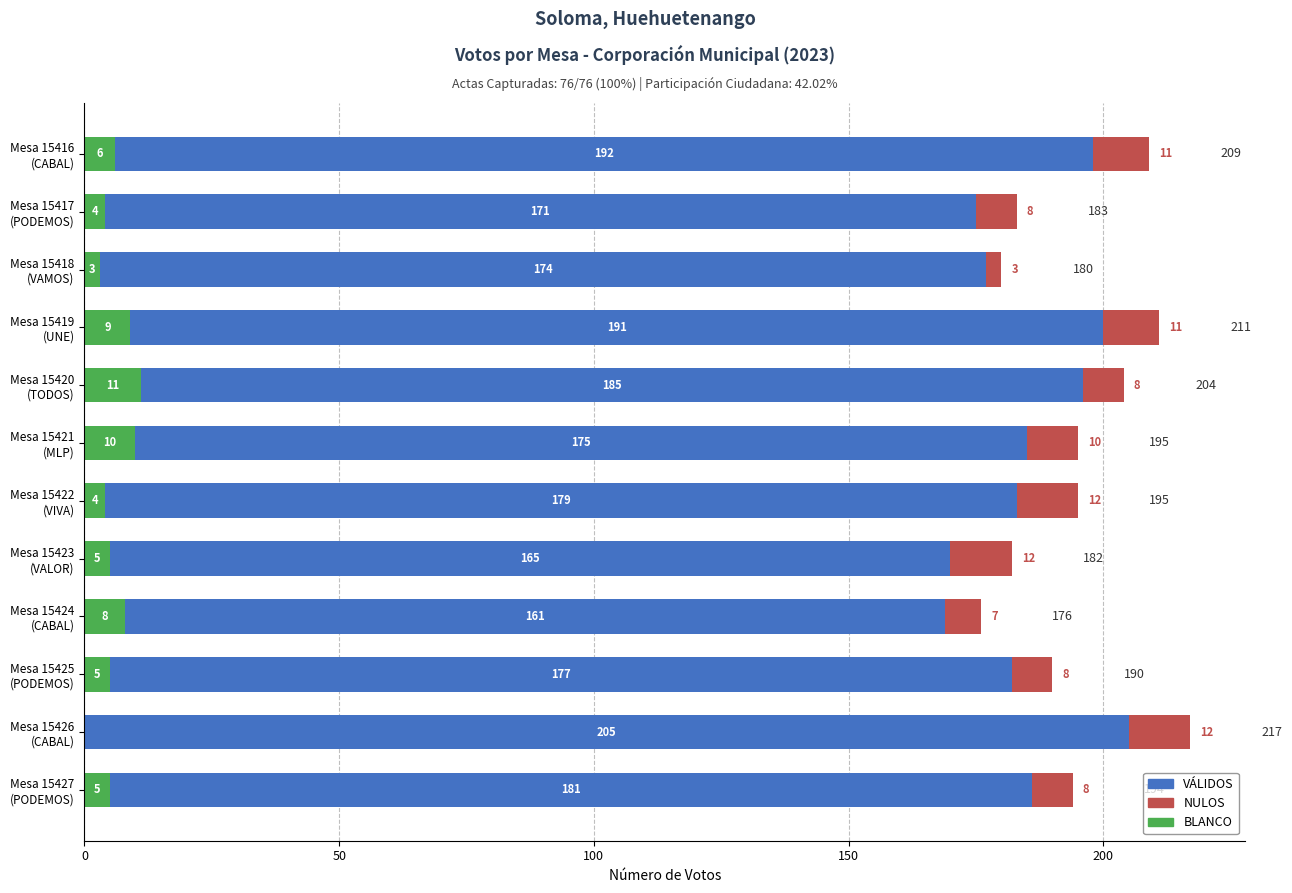

Count the number of categories in the chart.

12